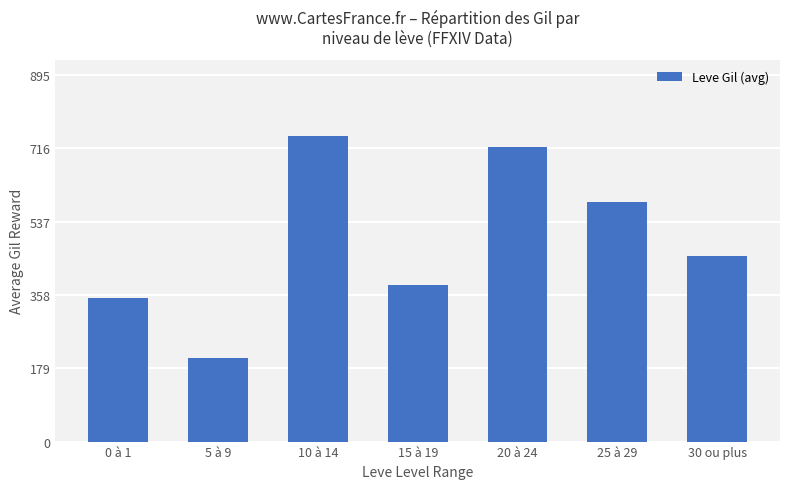

How many distinct data groups are displayed?

1